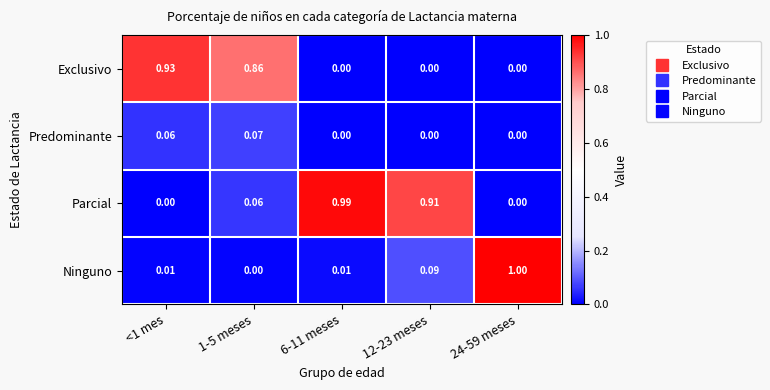

Which series has the largest total across all categories?

Parcial